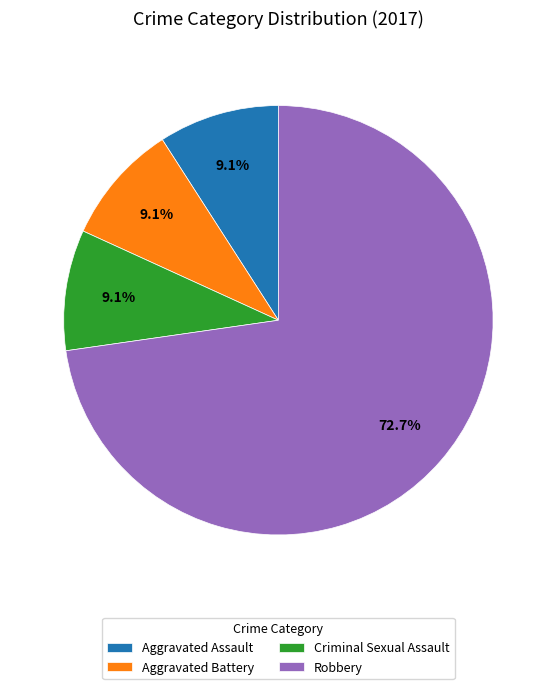

Which slice represents more than half of the pie?

Robbery